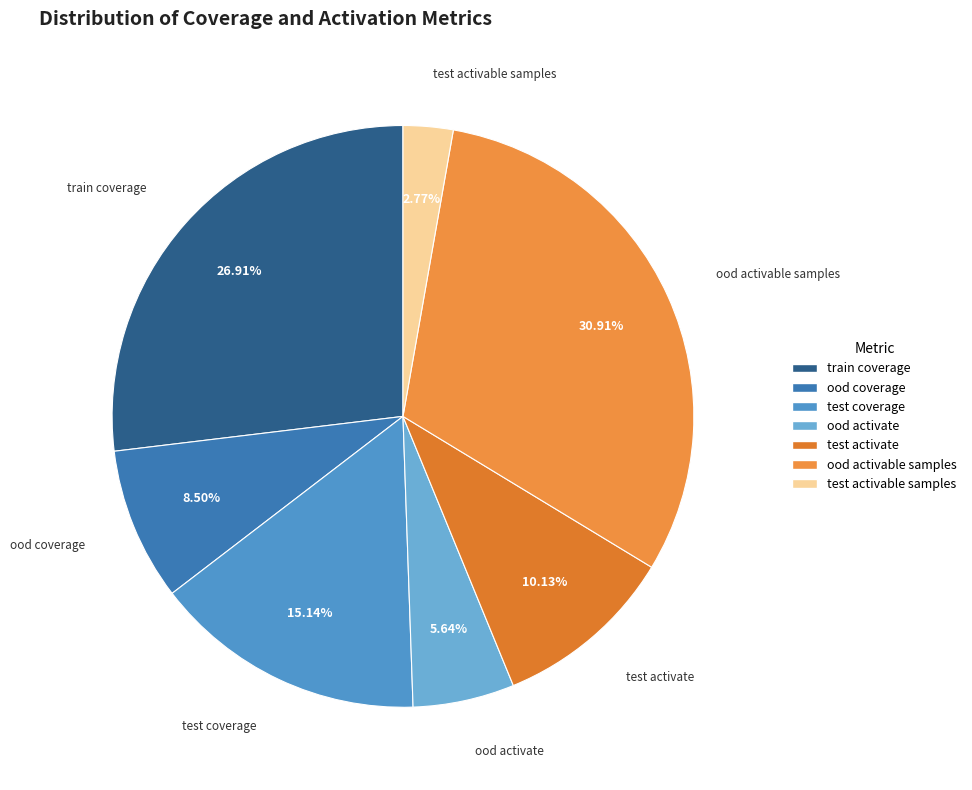

What percentage is NOT represented by test activate?

89.9%